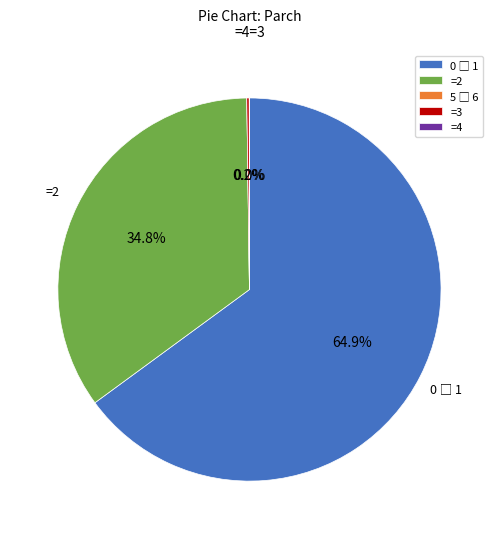

How much of the chart is everything except =2?

65.2%